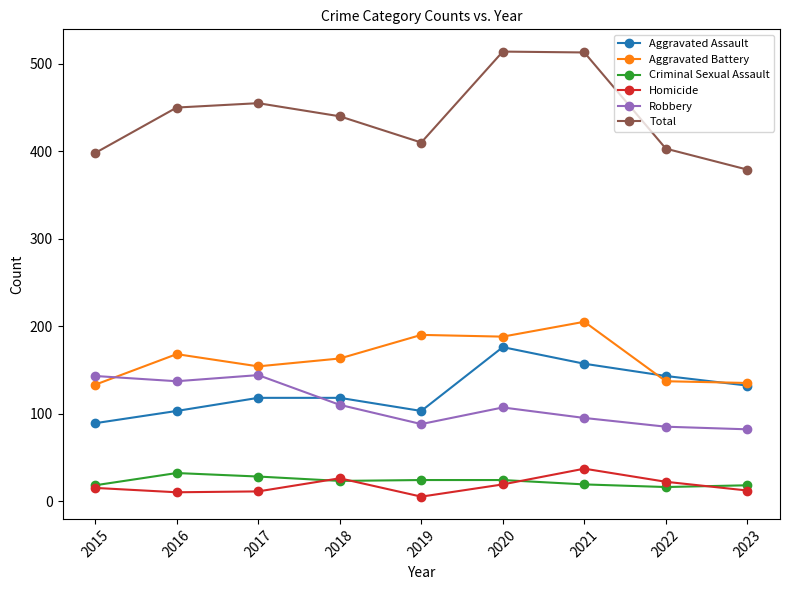

How many series are shown in this chart?

6